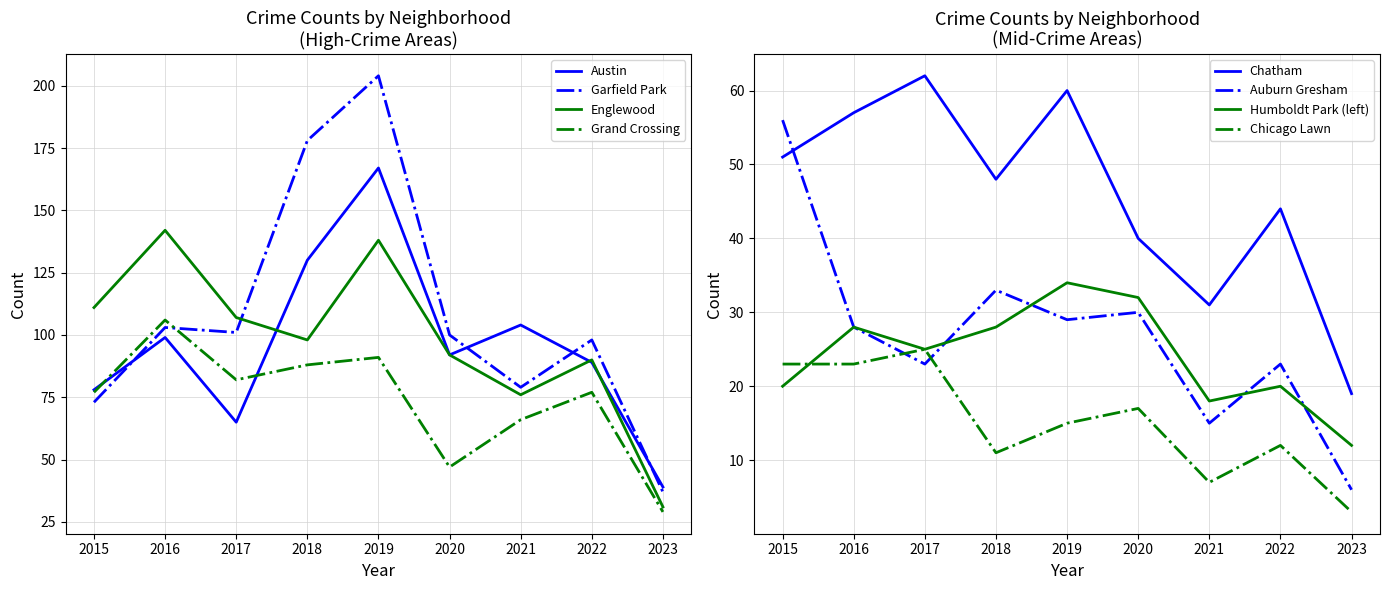

The value of Chatham at 2015 is 70. True or false?

False